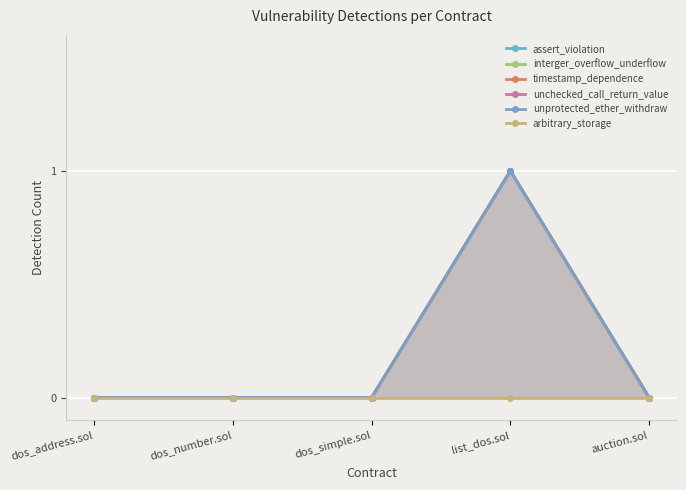

List the series in order of their peak value, highest first.

assert_violation, interger_overflow_underflow, timestamp_dependence, unchecked_call_return_value, unprotected_ether_withdraw, arbitrary_storage